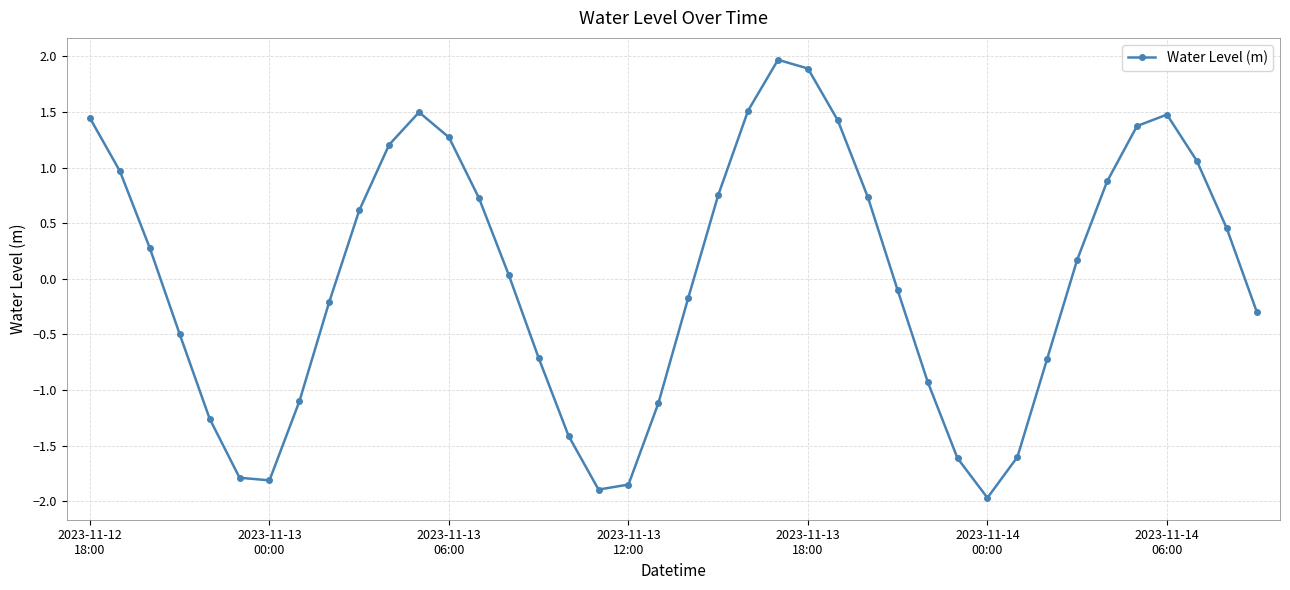

What is the value of the 27th point from the left?

0.7